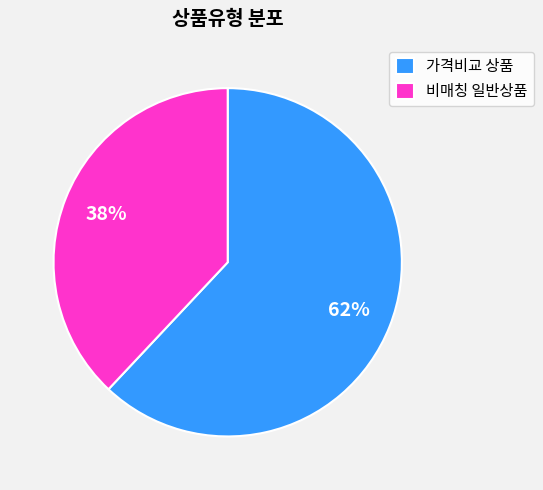

Is it true that 가격비교 상품 is 62% of the pie?

True